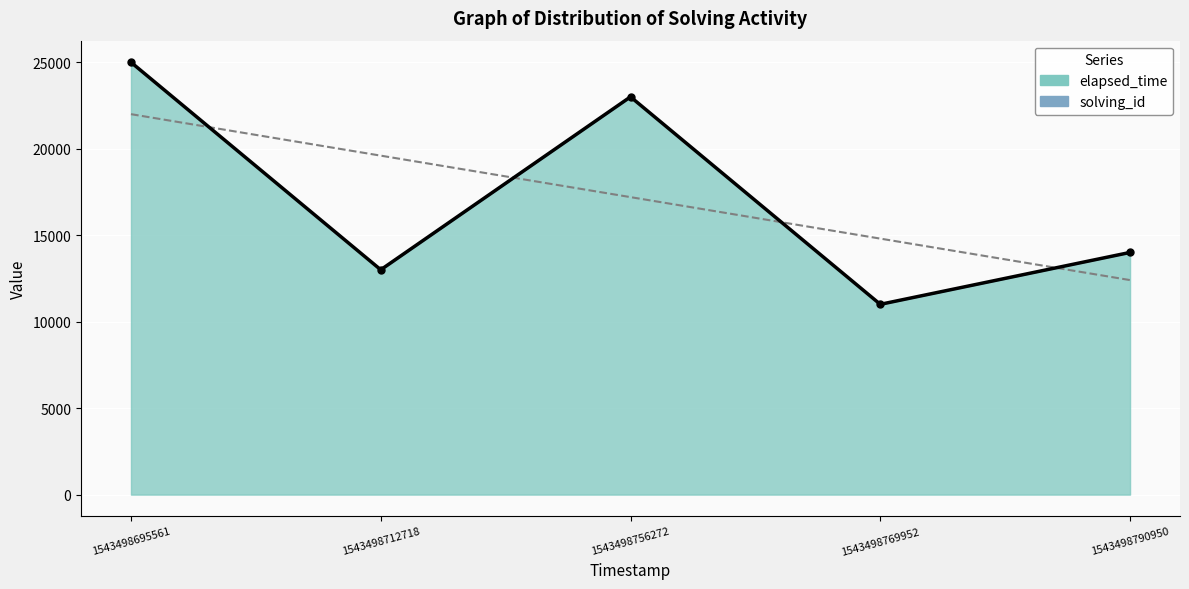

The value of elapsed_time at 1543498695561 is 6868.7. True or false?

False